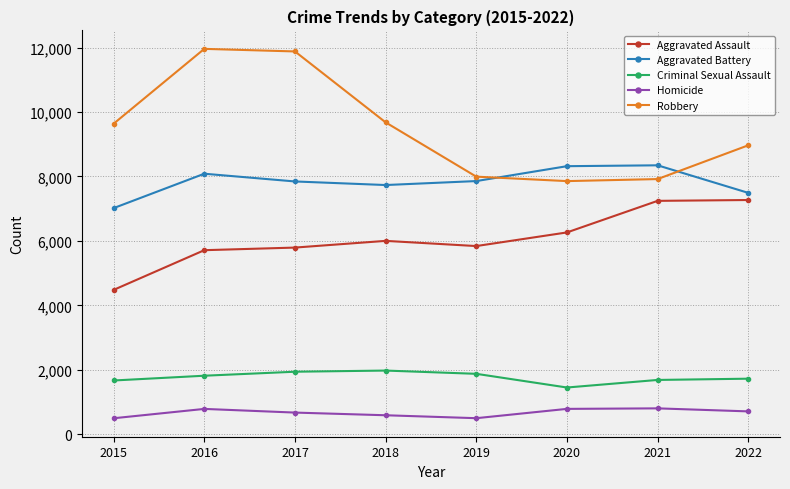

True or false: Robbery has more than 0 interior local peaks.

True